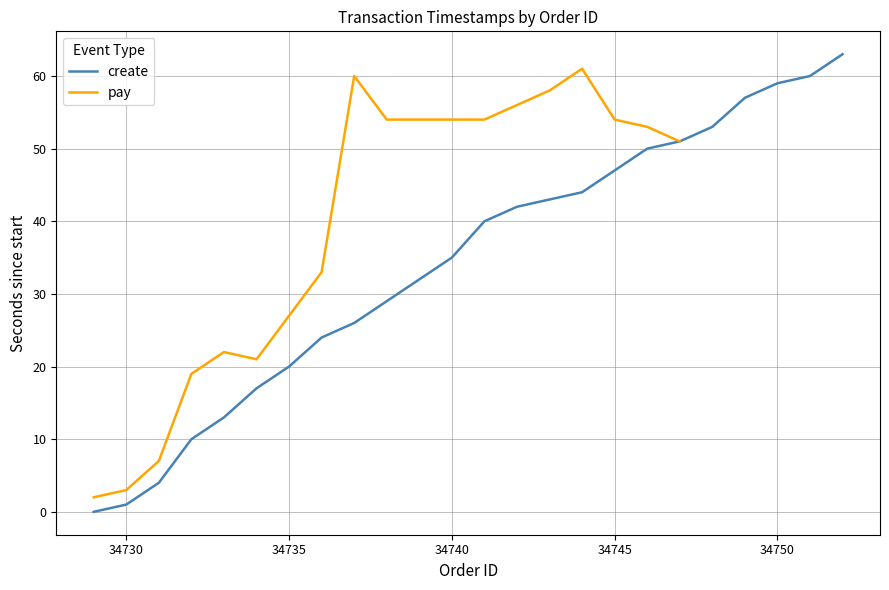

The create series shows 1 at 34730. True or false?

True